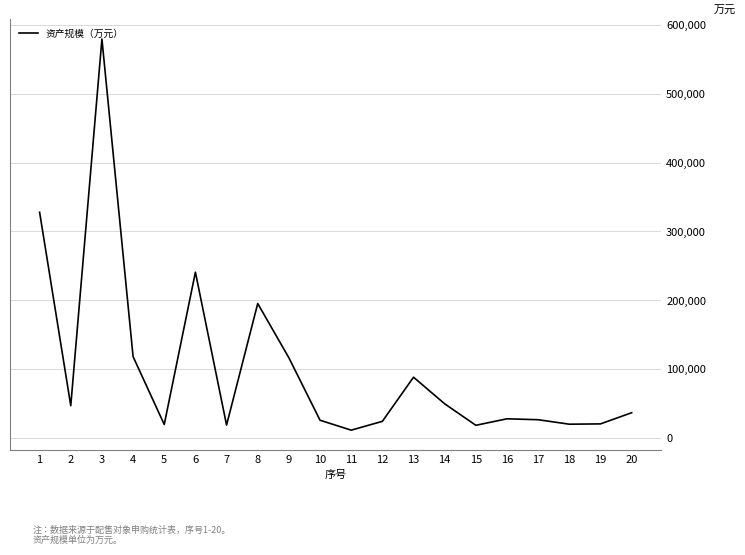

True or false: the data shows 46591 at 2.

True